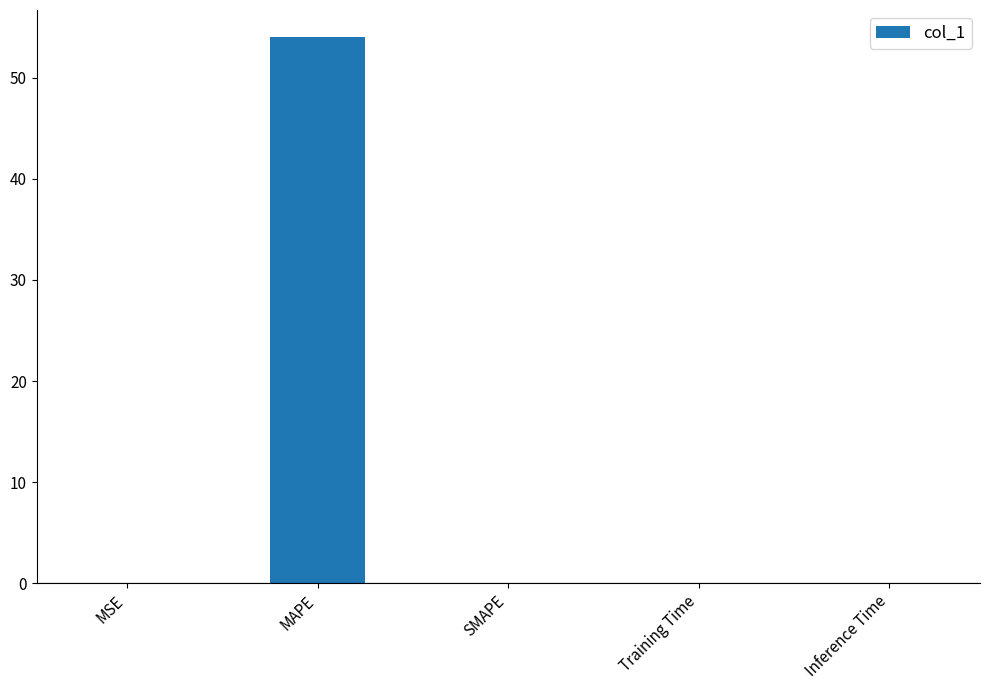

What is the sum of all values?

54.0